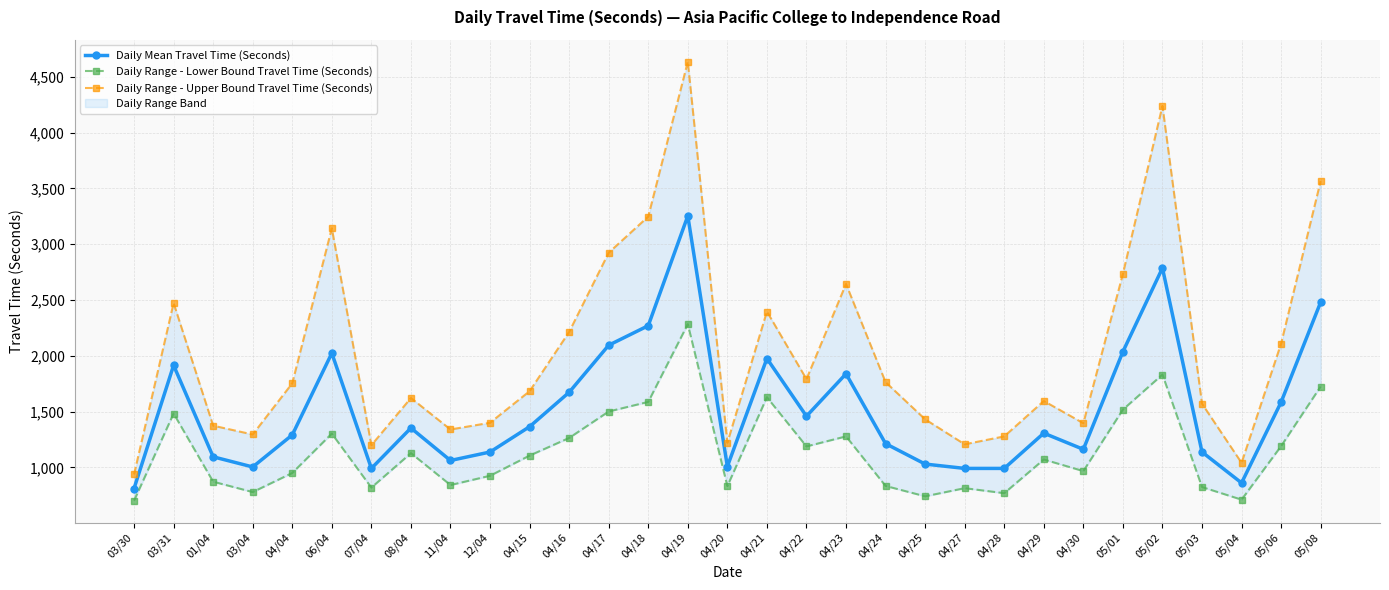

Rank the series by their average value, from highest to lowest.

Daily Range - Upper Bound Travel Time (Seconds), Daily Mean Travel Time (Seconds), Daily Range - Lower Bound Travel Time (Seconds)